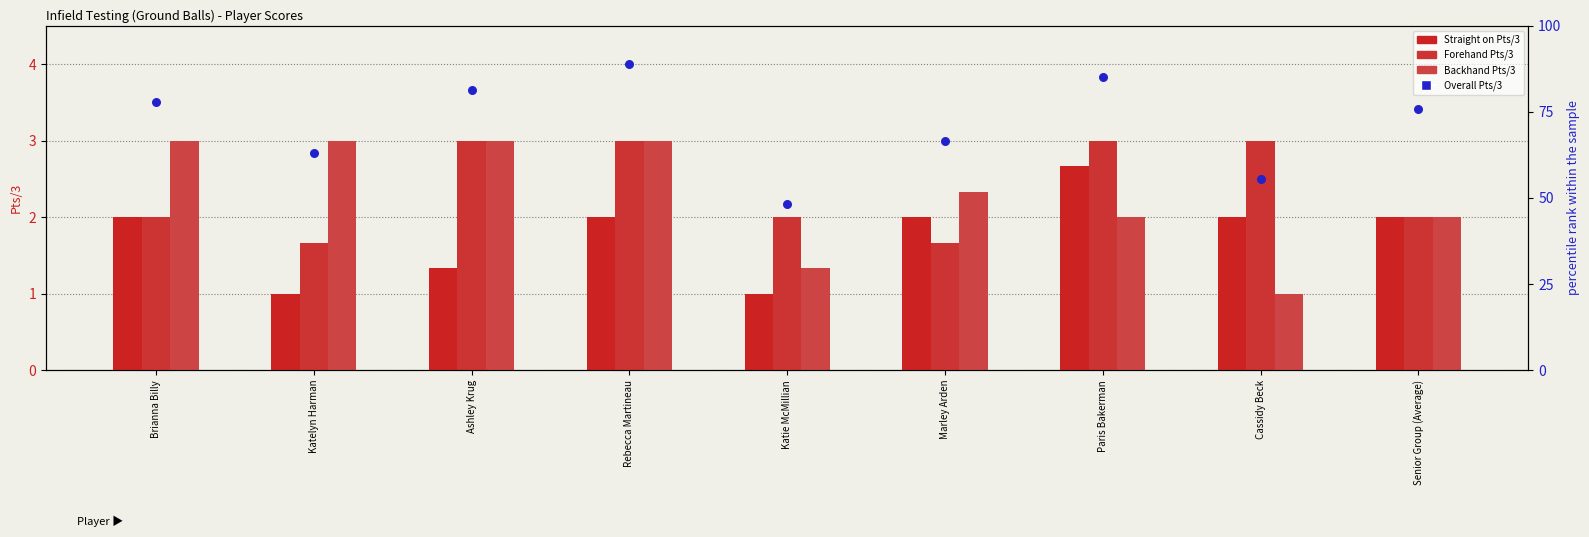

At which category is the sum across all series the highest?

Rebecca Martineau